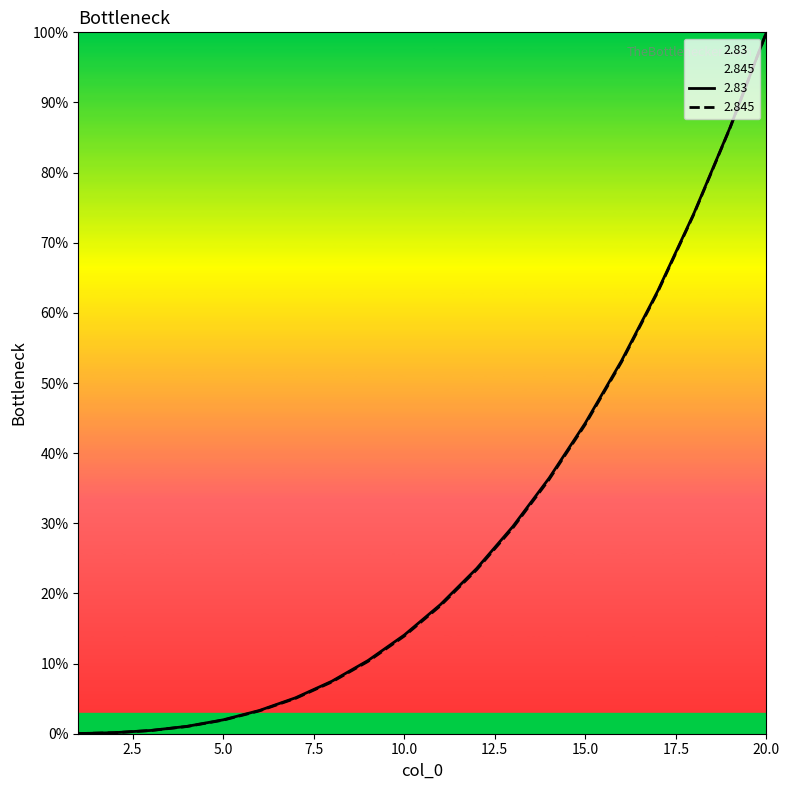

Which has a higher value, 8 or 19?

19